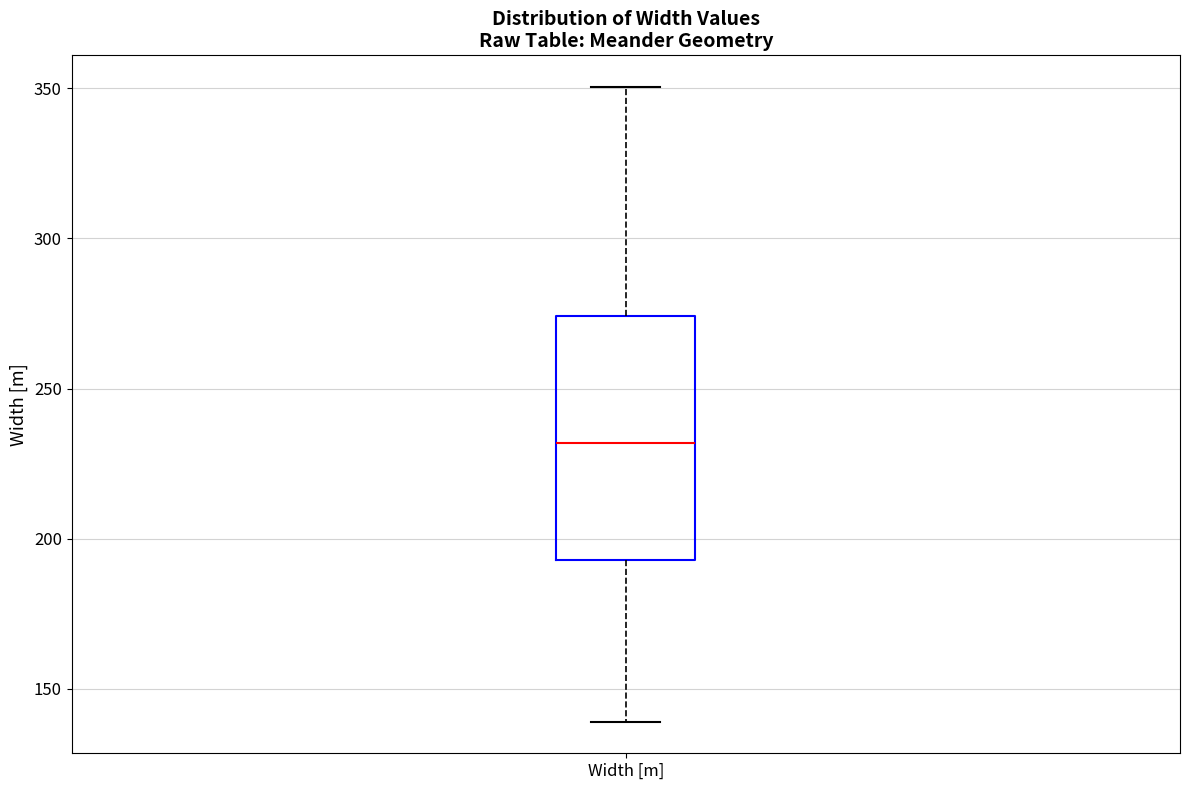

Where does the median line of the box for Width [m] sit on the y-axis? The values are not printed on the chart, so give them approximately, as read against the axis.

230